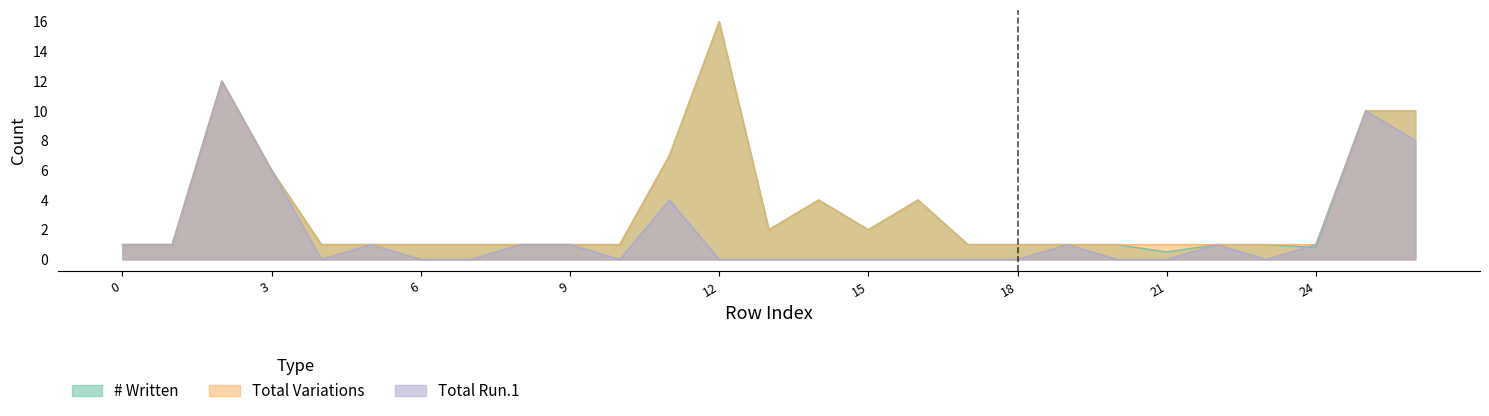

Reading right to left, extract all data points from this chart.

# Written: 10.0	10.0	0.8	1.0	1.0	0.5	1.0	1.0	1.0	1.0	4.0	2.0	4.0	2.0	16.0	7.0	1.0	1.0	1.0	1.0	1.0	1.0	1.0	6.0	12.0	1.0	1.0
Total Variations: 10.0	10.0	1.0	1.0	1.0	1.0	1.0	1.0	1.0	1.0	4.0	2.0	4.0	2.0	16.0	7.0	1.0	1.0	1.0	1.0	1.0	1.0	1.0	6.0	12.0	1.0	1.0
Total Run.1: 8.0	10.0	1.0	0.0	1.0	0.0	0.0	1.0	0.0	0.0	0.0	0.0	0.0	0.0	0.0	4.0	0.0	1.0	1.0	0.0	0.0	1.0	0.0	6.0	12.0	1.0	1.0